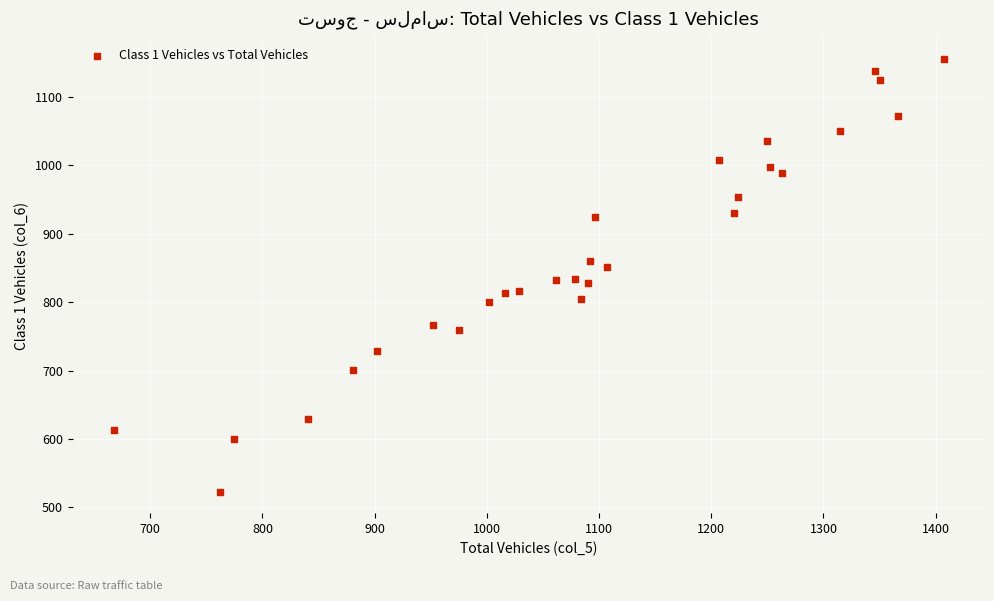

What is the range of Y values (max minus min)?

632